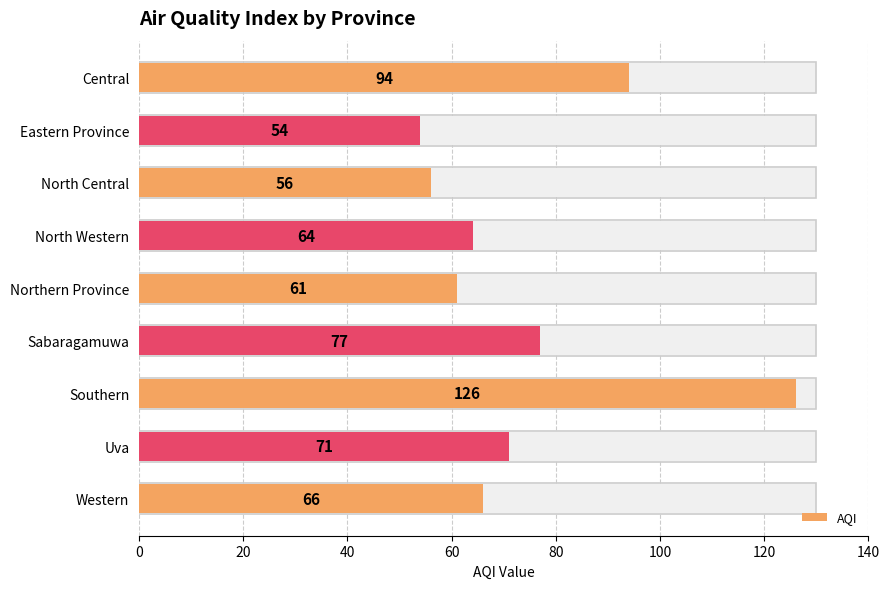

How many values exceed 66?

4